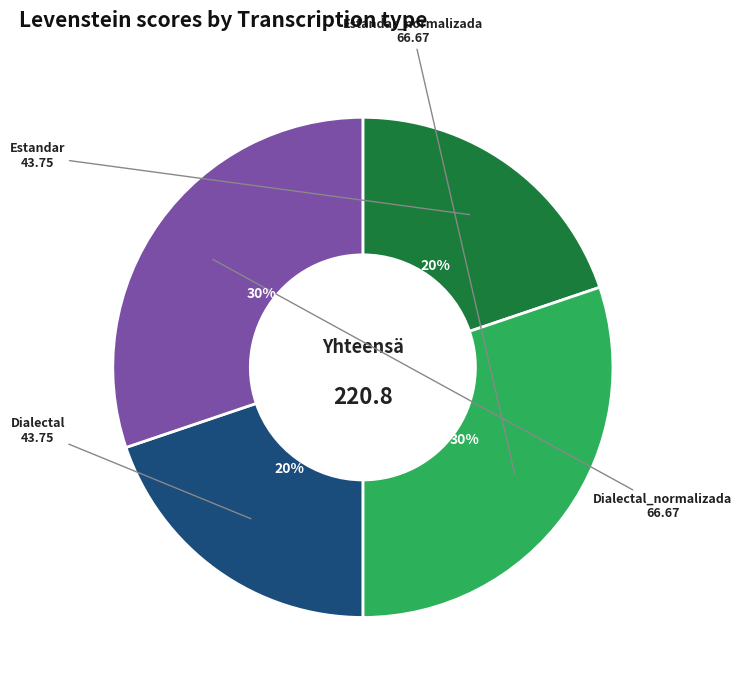

Combined, do Dialectal and Estandar account for over 50%?

No